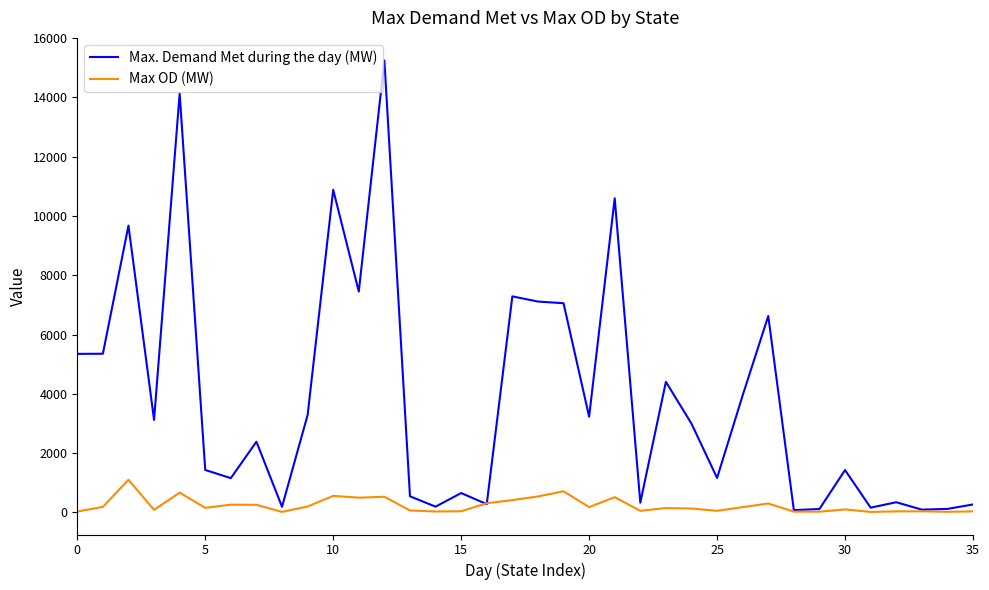

Does the chart display data point markers on the line(s)?

No